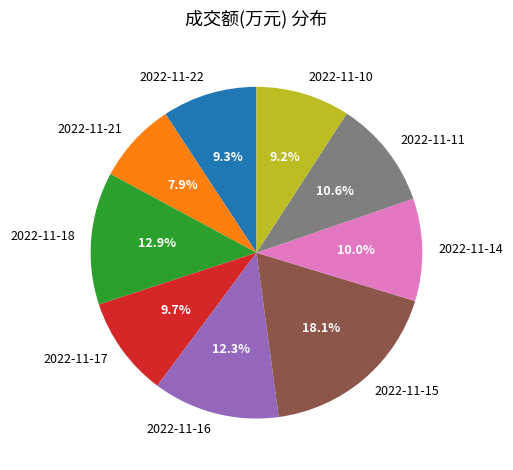

What percentage do 2022-11-22 and 2022-11-18 together represent?

22.2%